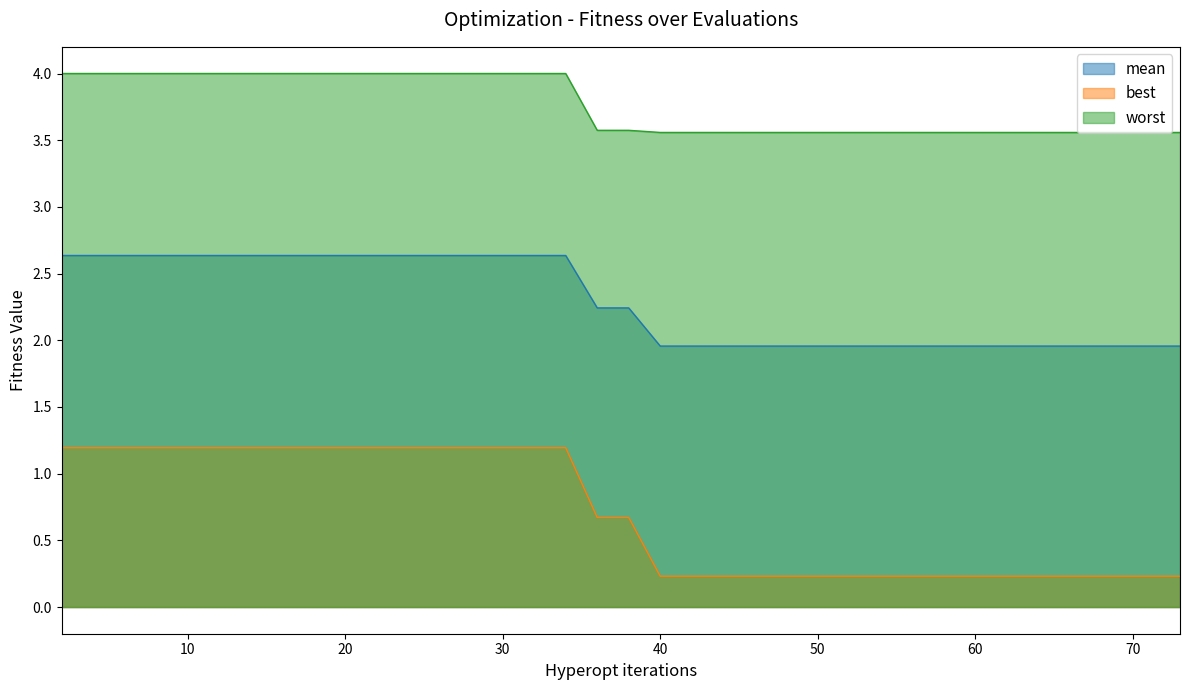

Which series has the widest spread of values?

best